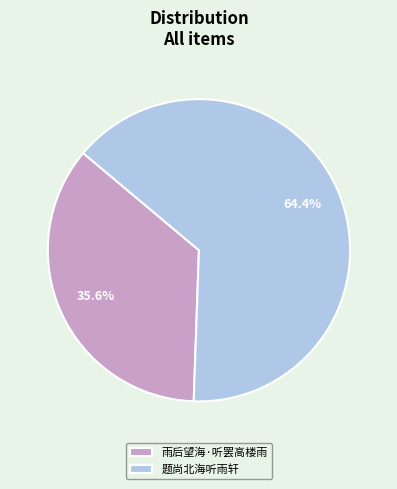

Rank the categories by value from highest to lowest.

题尚北海听雨轩, 雨后望海·听罢高楼雨